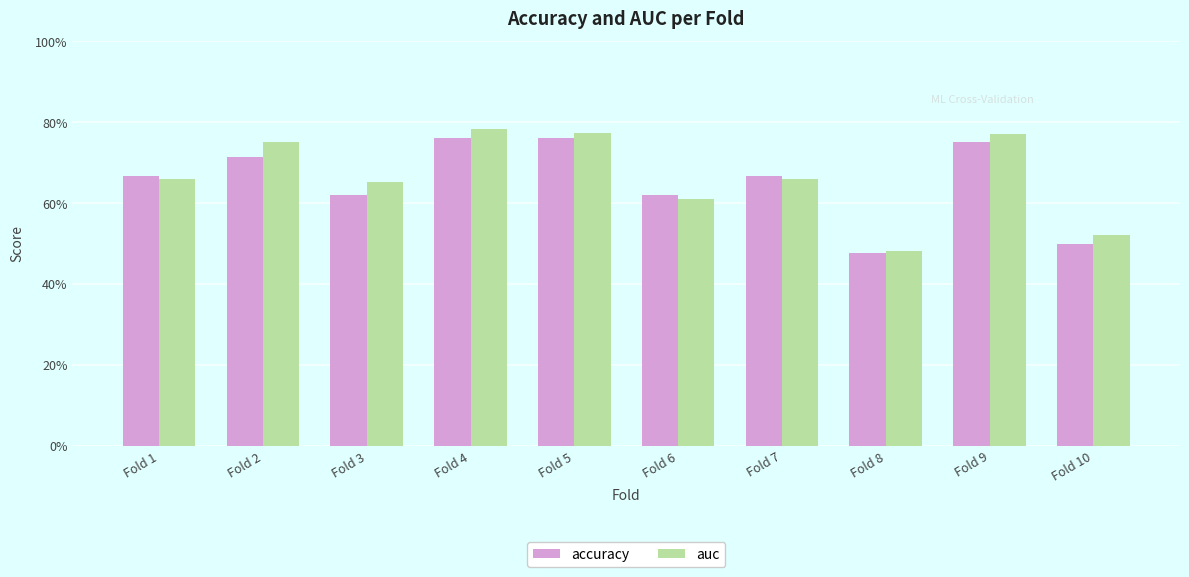

True or false: auc has a value of 0.1 at Fold 8.

False